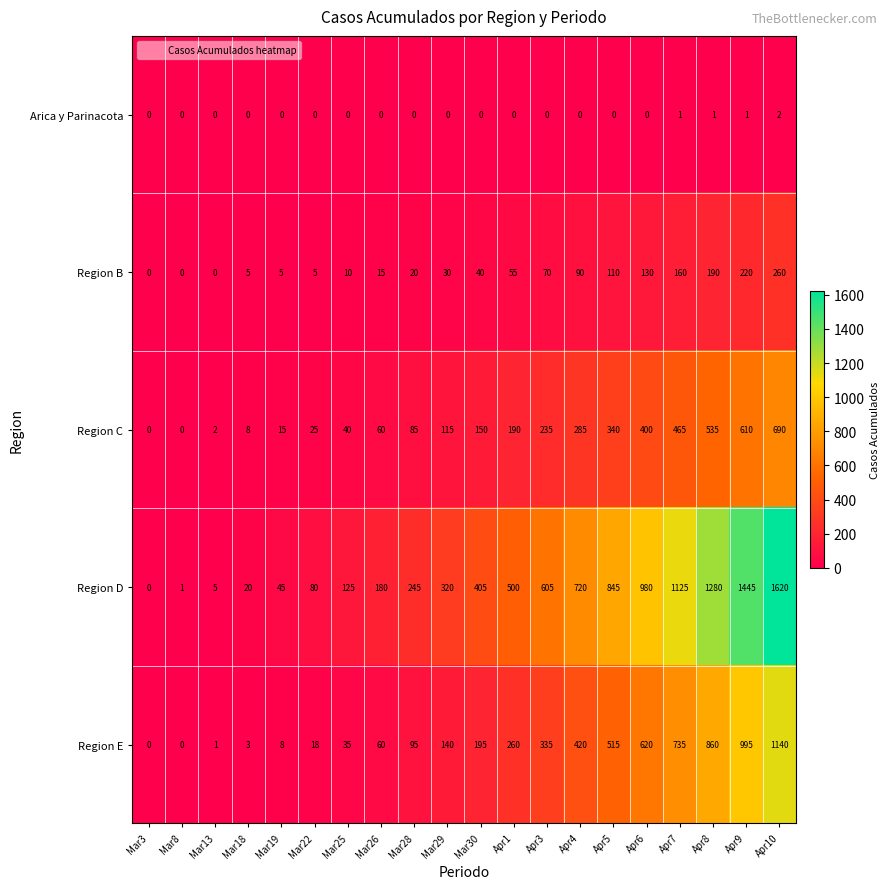

At Apr8, list the series in order from smallest to largest.

Arica y Parinacota, Region B, Region C, Region E, Region D